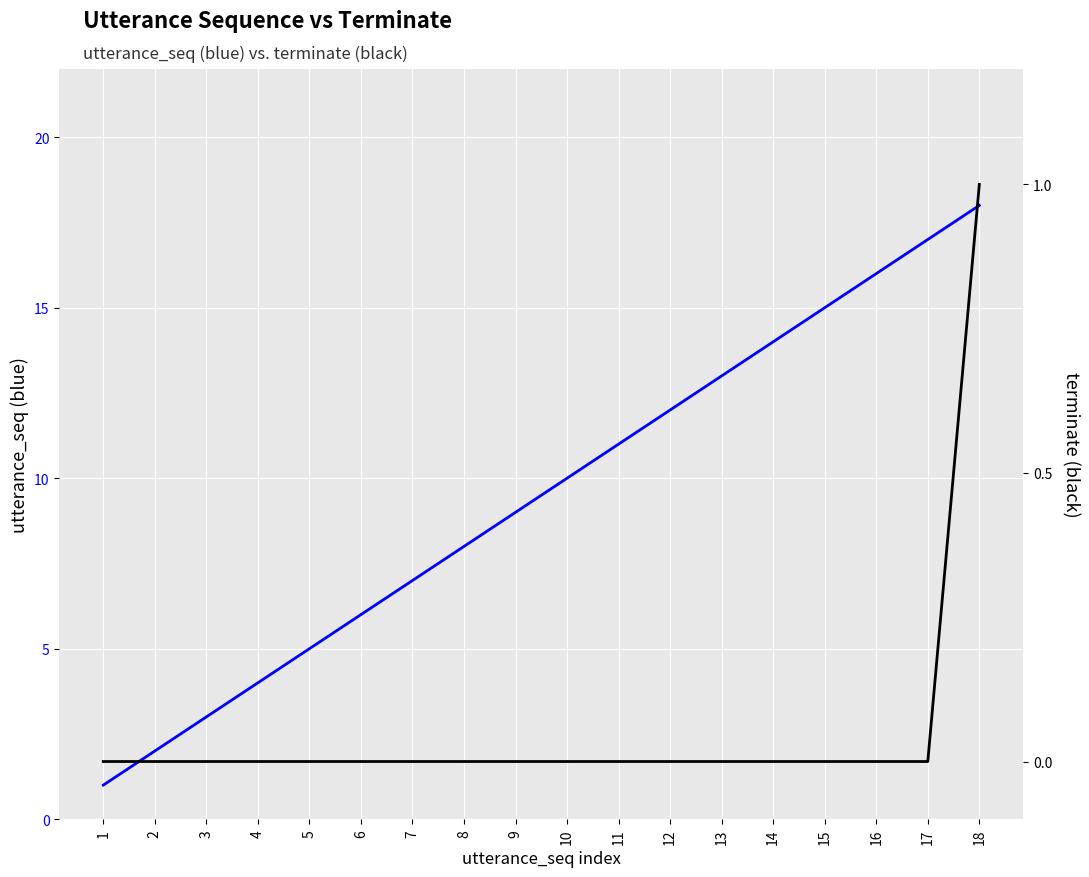

Between 13 and 17, which is larger?

17